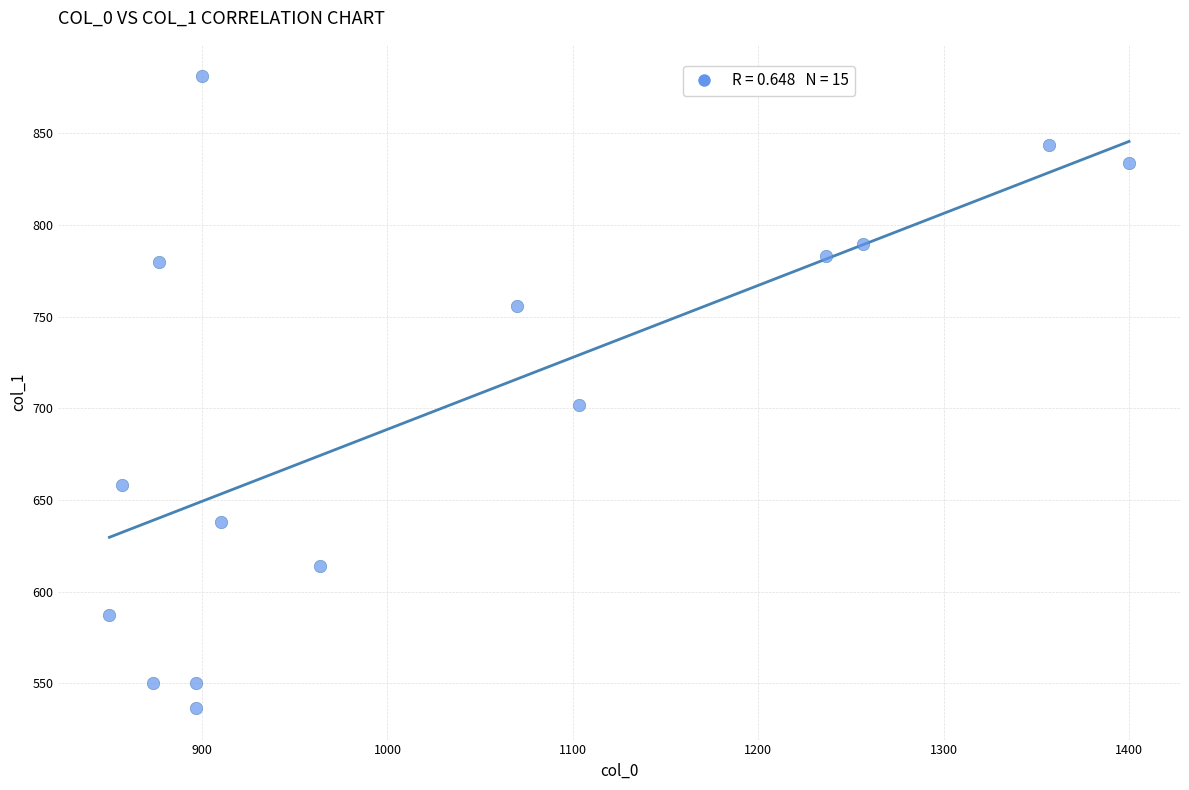

What is the range of X values (max minus min)?

550.0